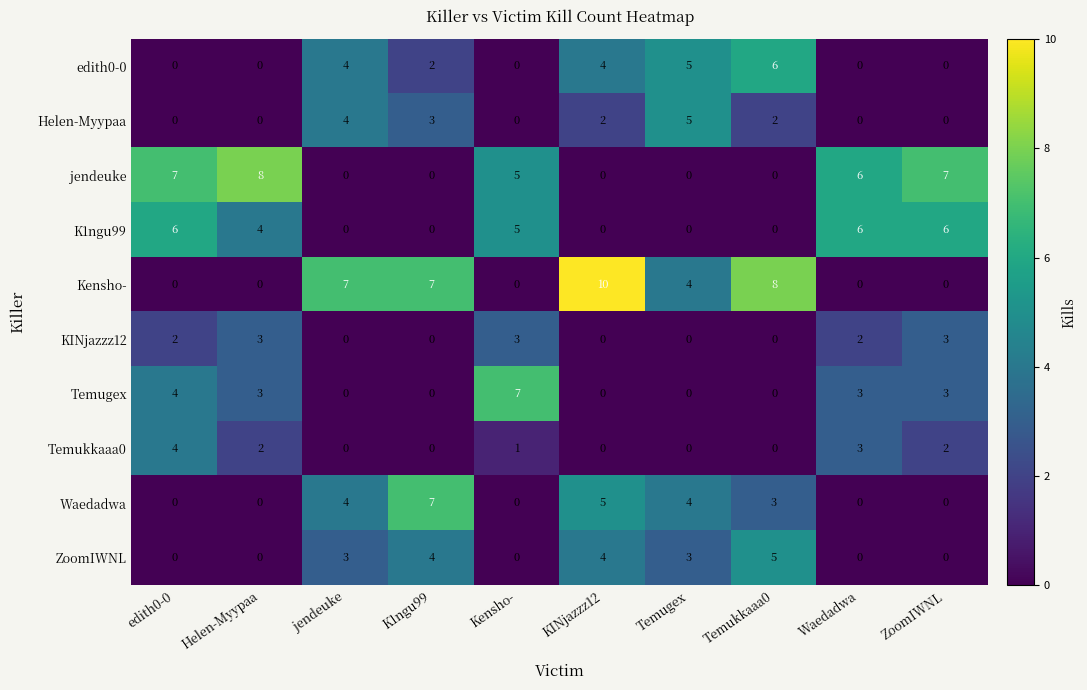

What is the difference between the Temukkaaa0 values at K1ngu99 and Waedadwa?

3